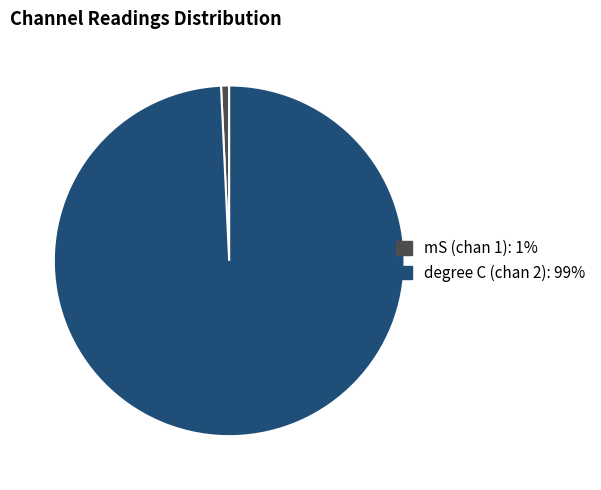

Is there any slice that represents more than half of the pie?

Yes